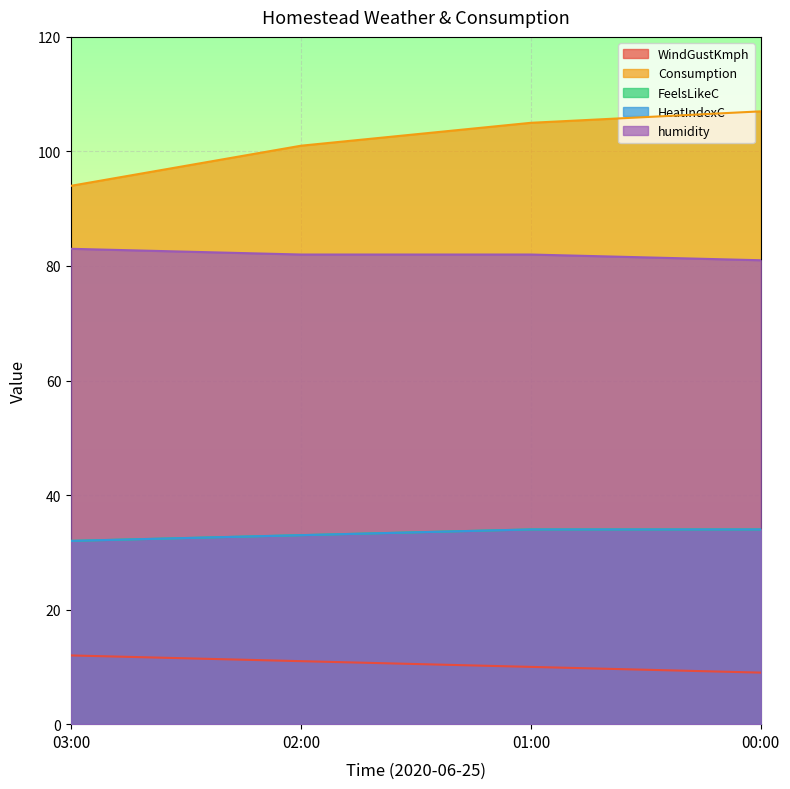

How many lines are shown in the chart?

5